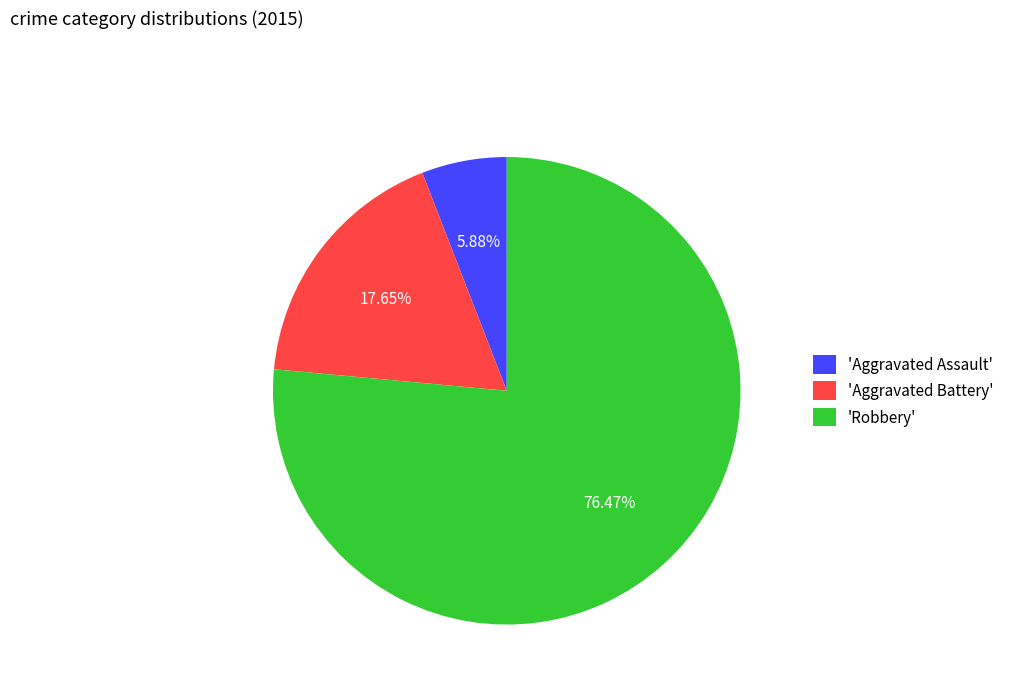

Which category has the biggest portion of the pie?

'Robbery'